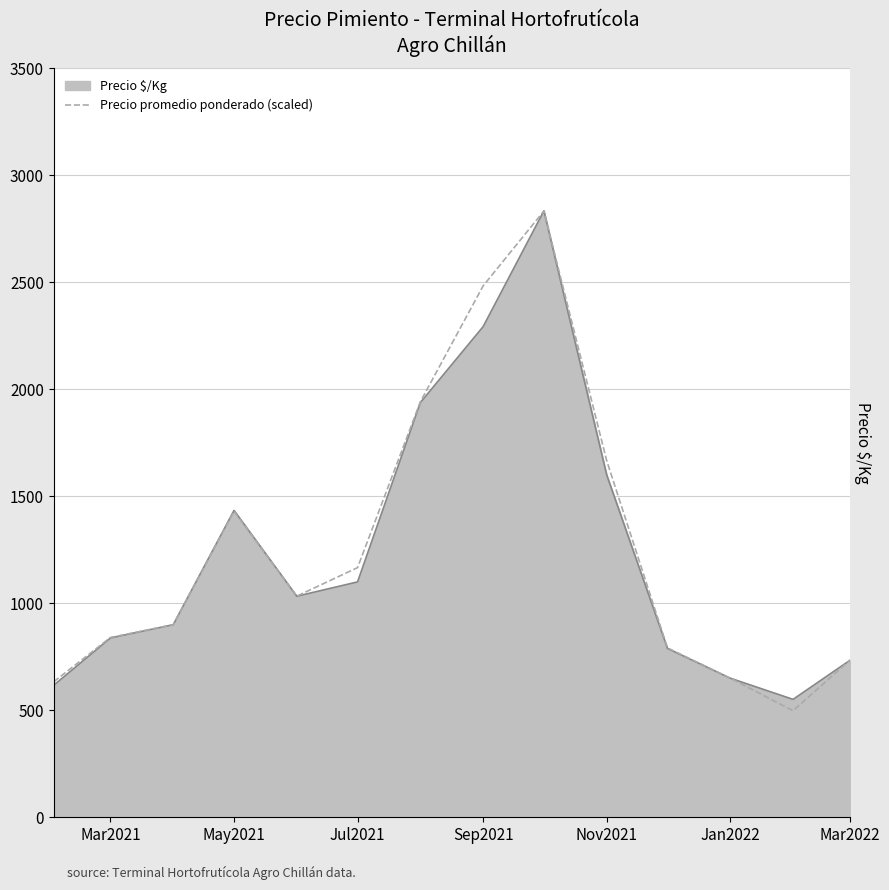

What is the maximum value shown in the chart?

2834.0